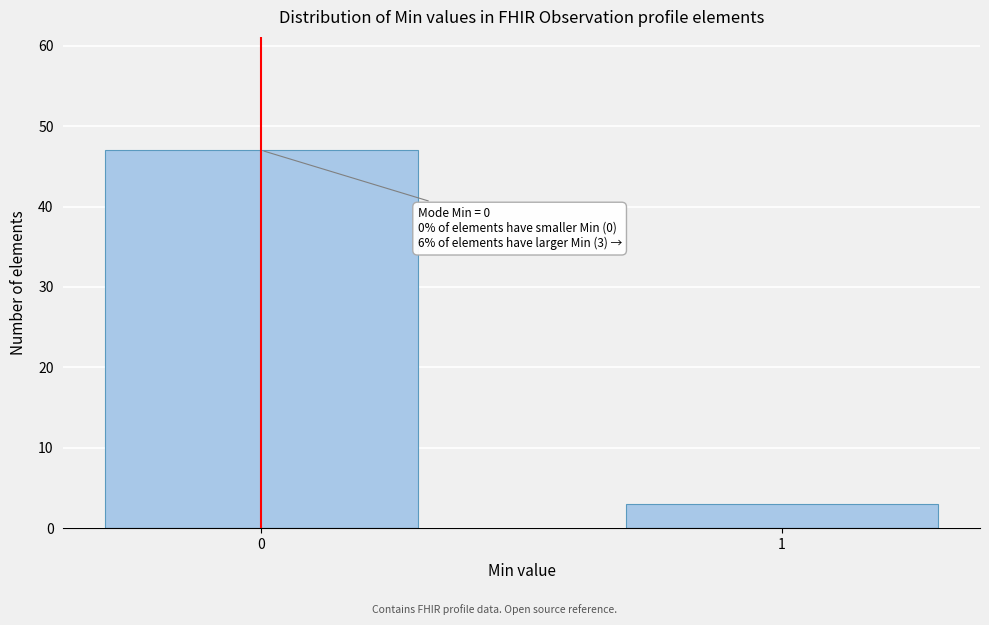

Reading left to right, what are all the values shown in this chart?

0=47	1=3